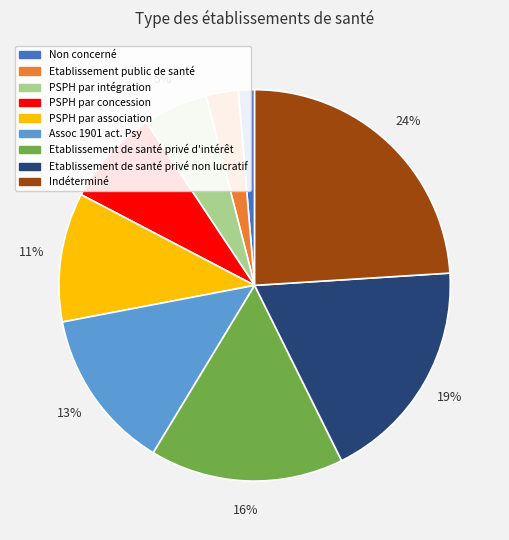

Between Non concerné and Etablissement public de santé, which is larger?

Etablissement public de santé